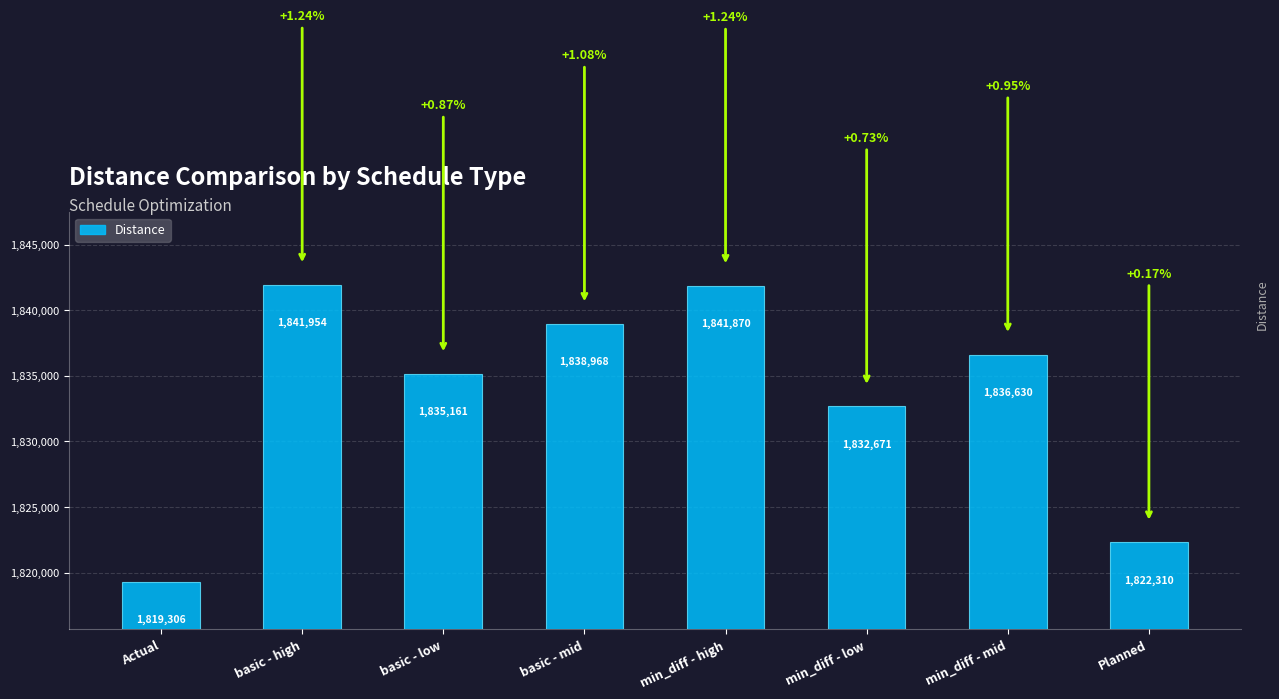

Rank the categories by value from highest to lowest.

basic - high, min_diff - high, basic - mid, min_diff - mid, basic - low, min_diff - low, Planned, Actual